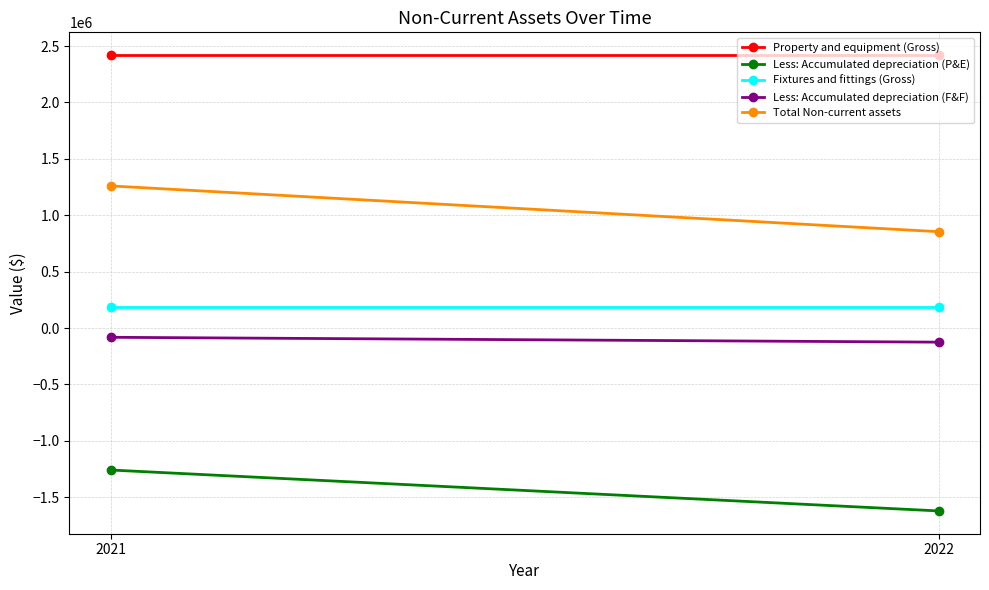

Read the Total Non-current assets value at 2021, to the nearest 50.

1260000